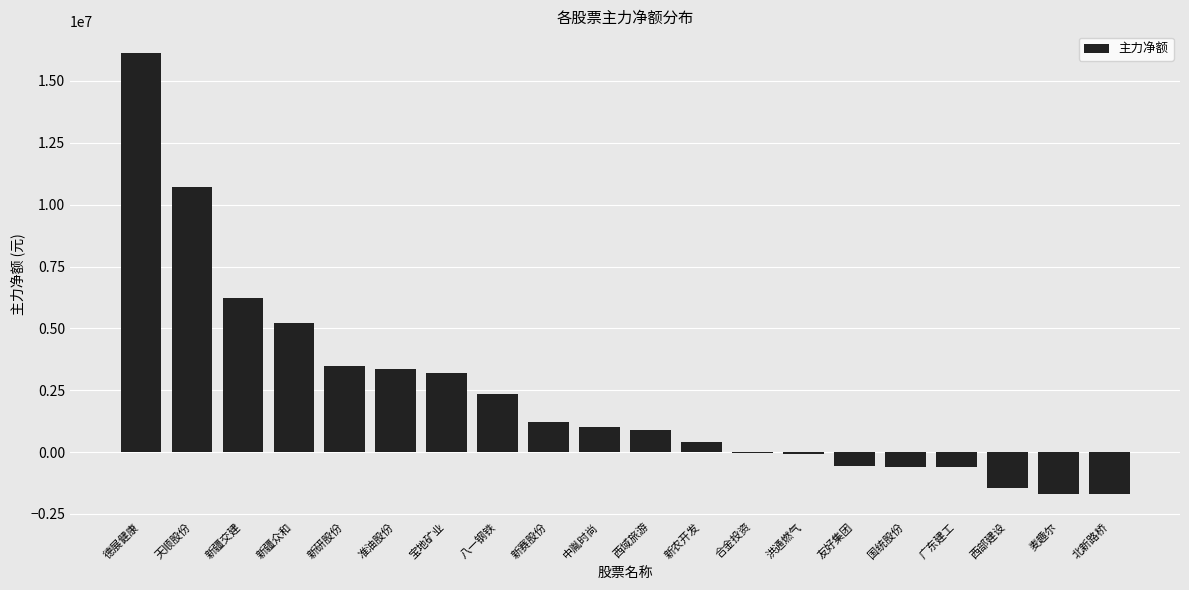

What is the sum of all values?

47489389